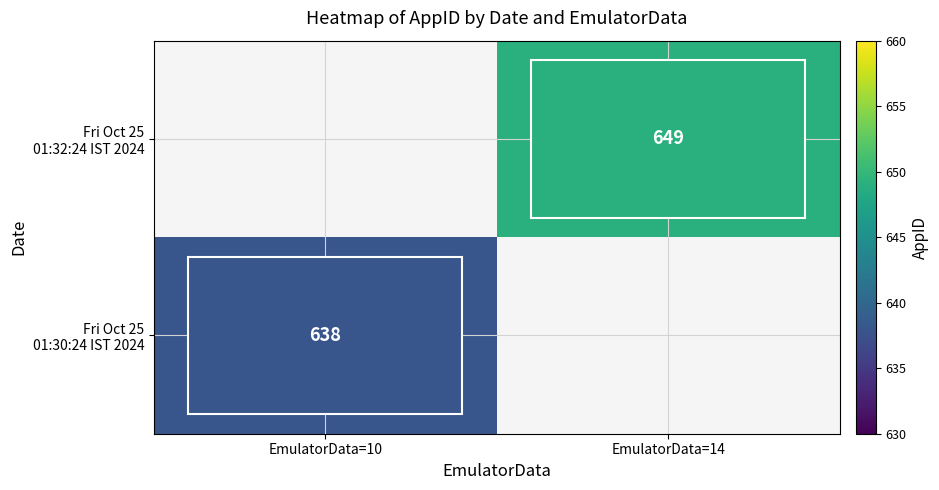

List the series in order of their overall mean, highest first.

Fri Oct 25 01:30:24 IST 2024, Fri Oct 25 01:32:24 IST 2024